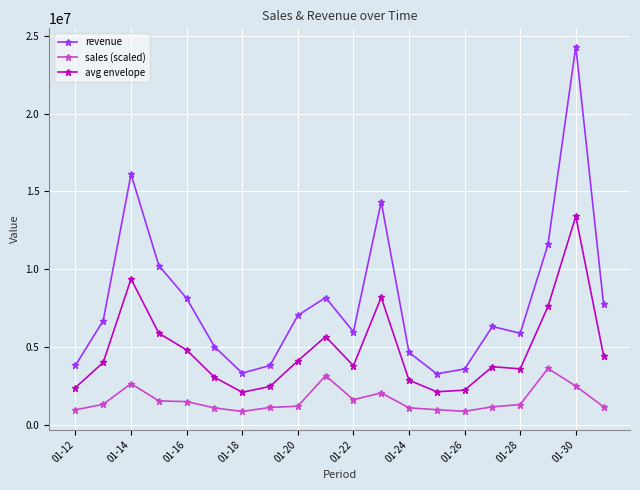

What is the difference between the maximum and minimum values in the sales (scaled) series?

2756096.2